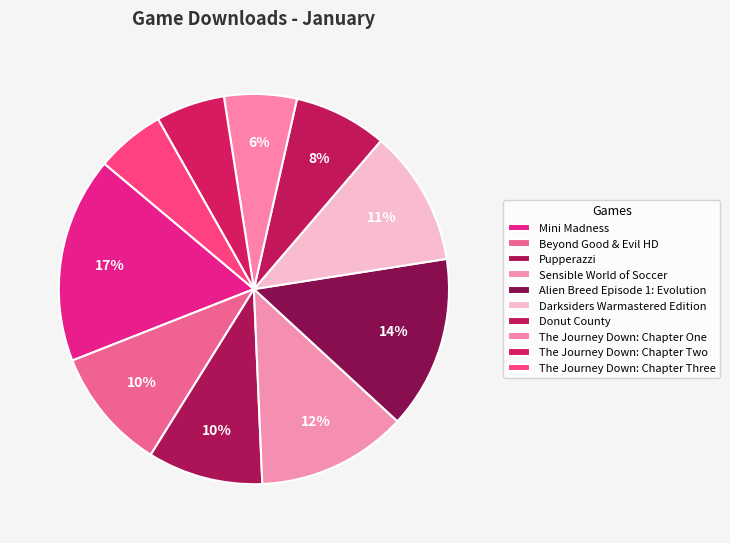

Is it true that Donut County is 13% of the pie?

False